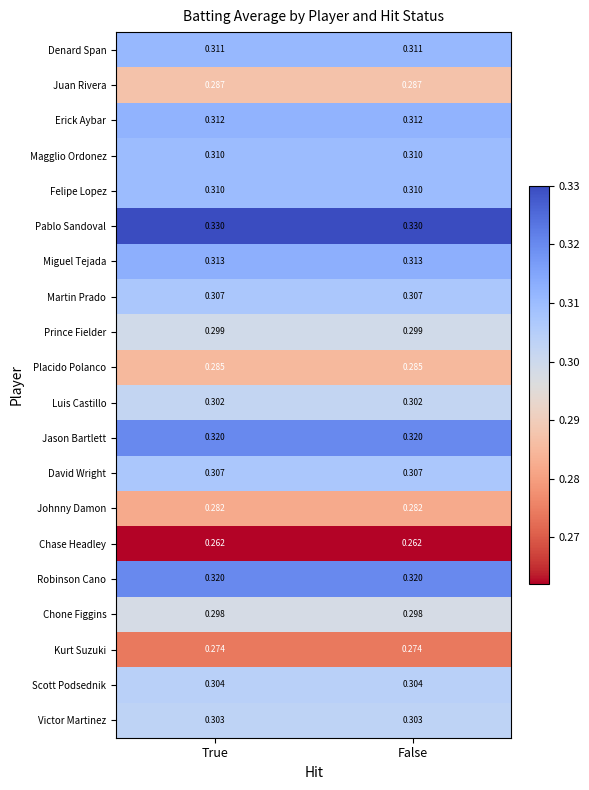

Which series has the largest total across all categories?

Pablo Sandoval